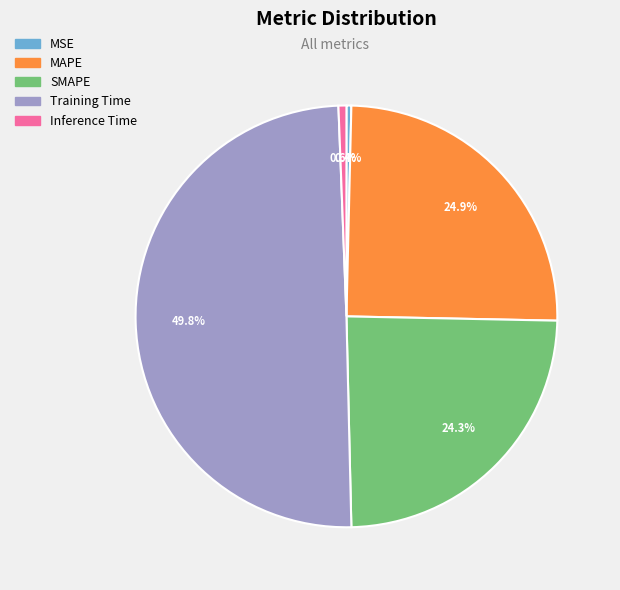

Does SMAPE account for over 50% of the chart?

No